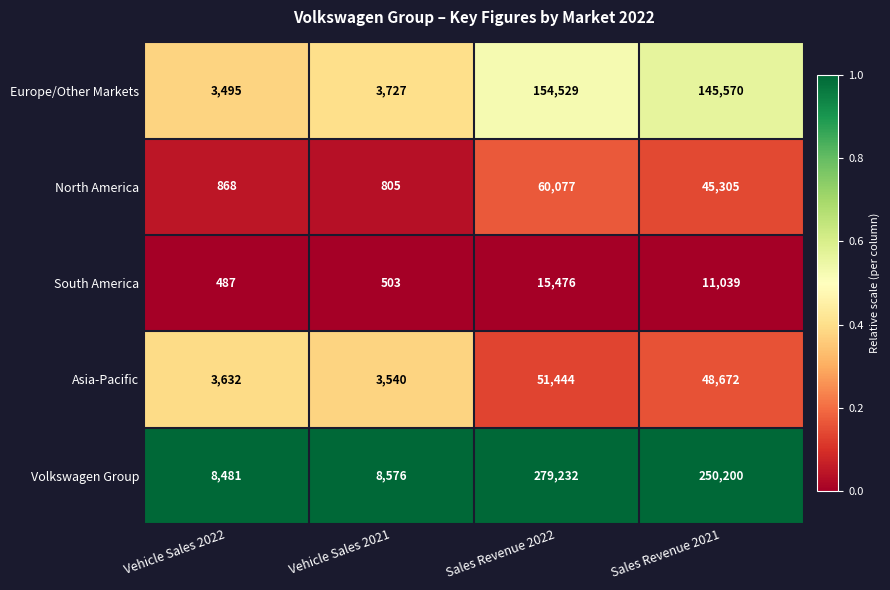

What is the maximum value for Europe/Other Markets?

154529